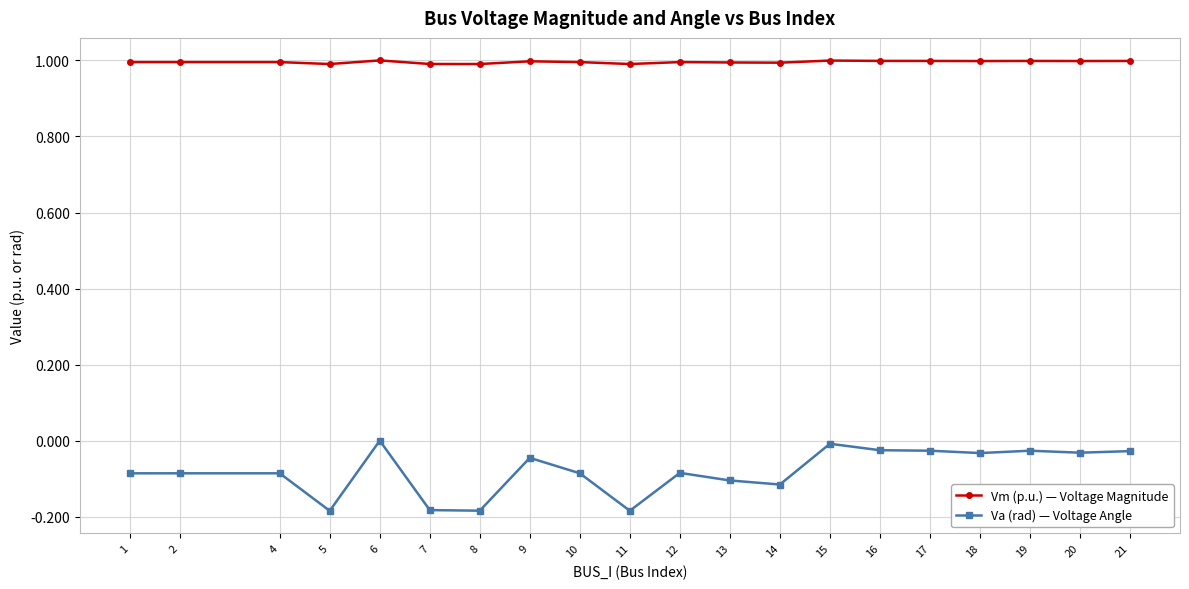

What is the spread (max minus min) of values at 5?

1.2